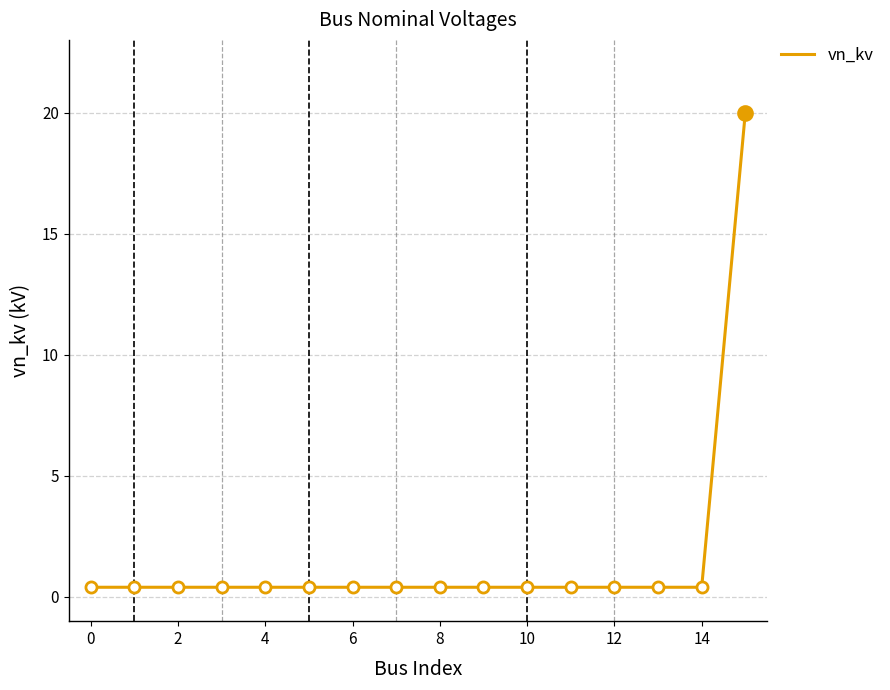

What is the difference between the maximum and minimum values?

19.6